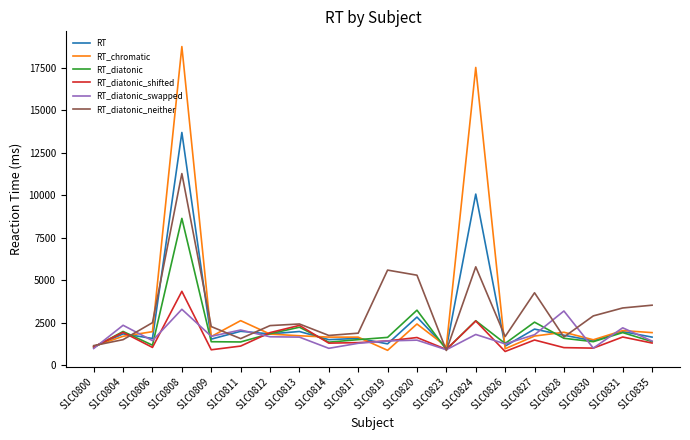

True or false: RT_chromatic has more than 2 interior local peaks.

True